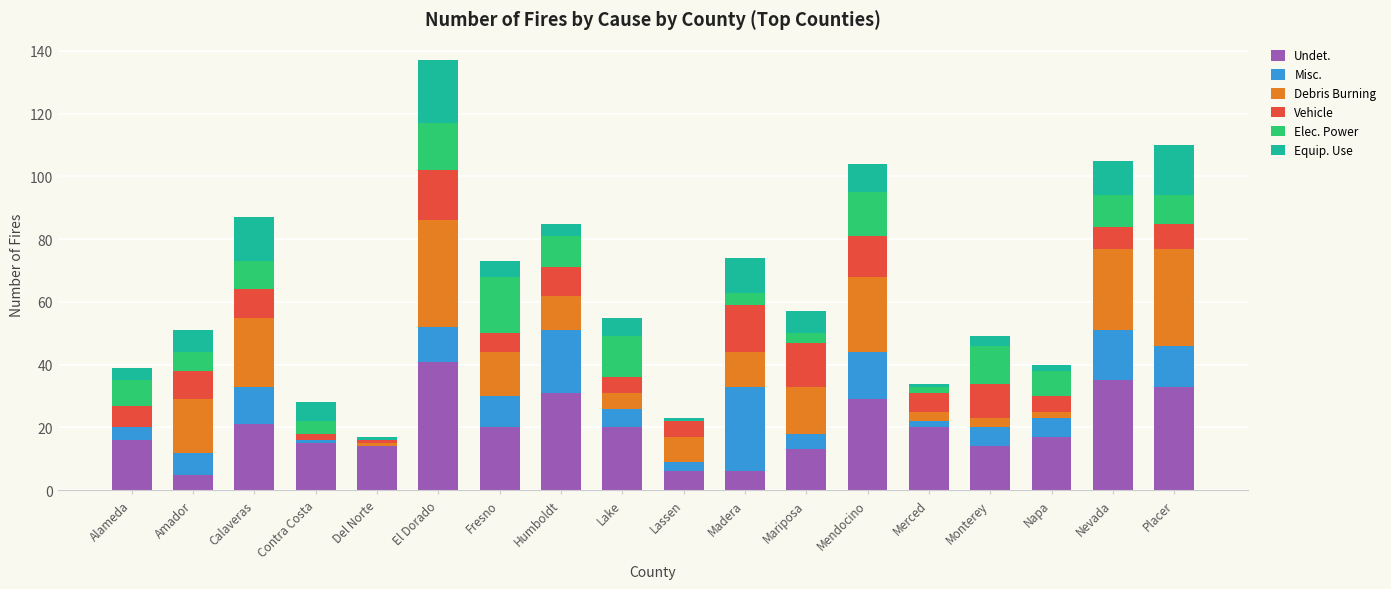

Does the chart contain stacked bars?

Yes